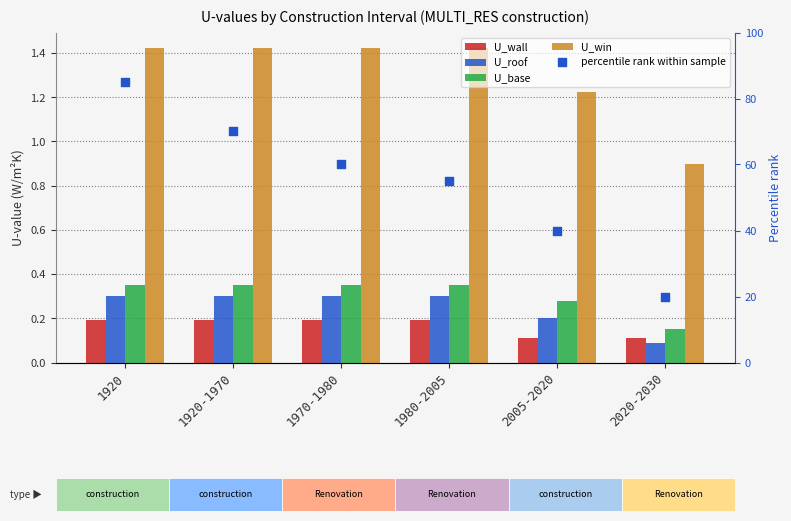

Which series contains the highest Y value?

percentile rank within sample